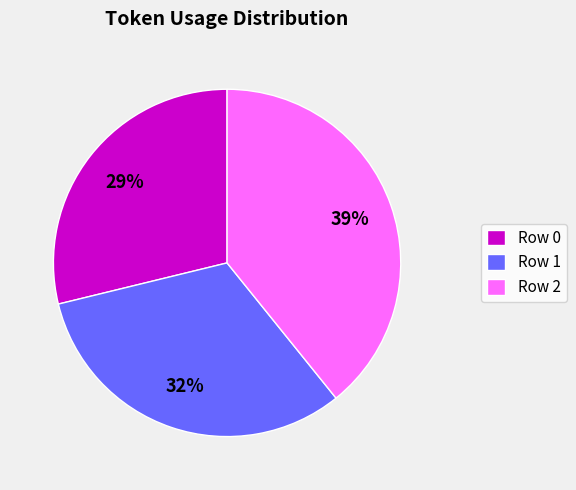

To the nearest percent, what is the difference between the largest and smallest slice percentages?

10%